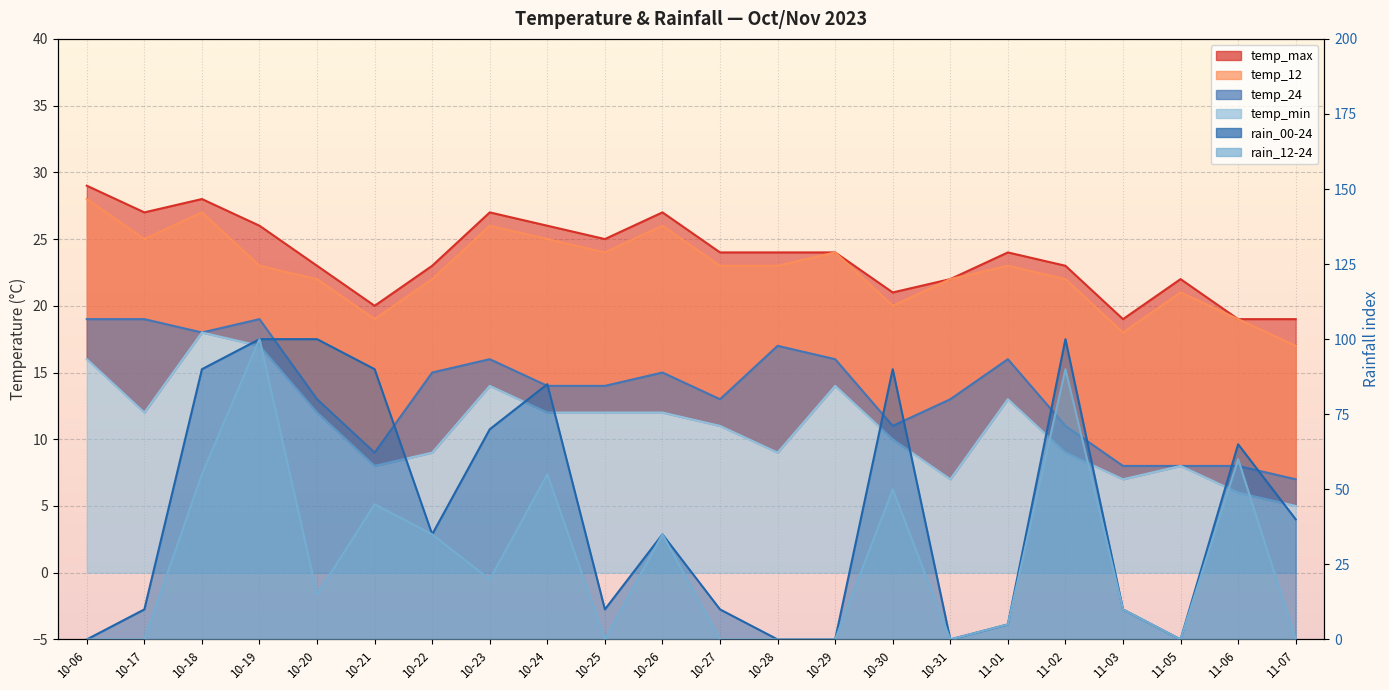

Between which two adjacent categories do rain_12-24 and temp_12 first intersect?

10-17 and 10-18